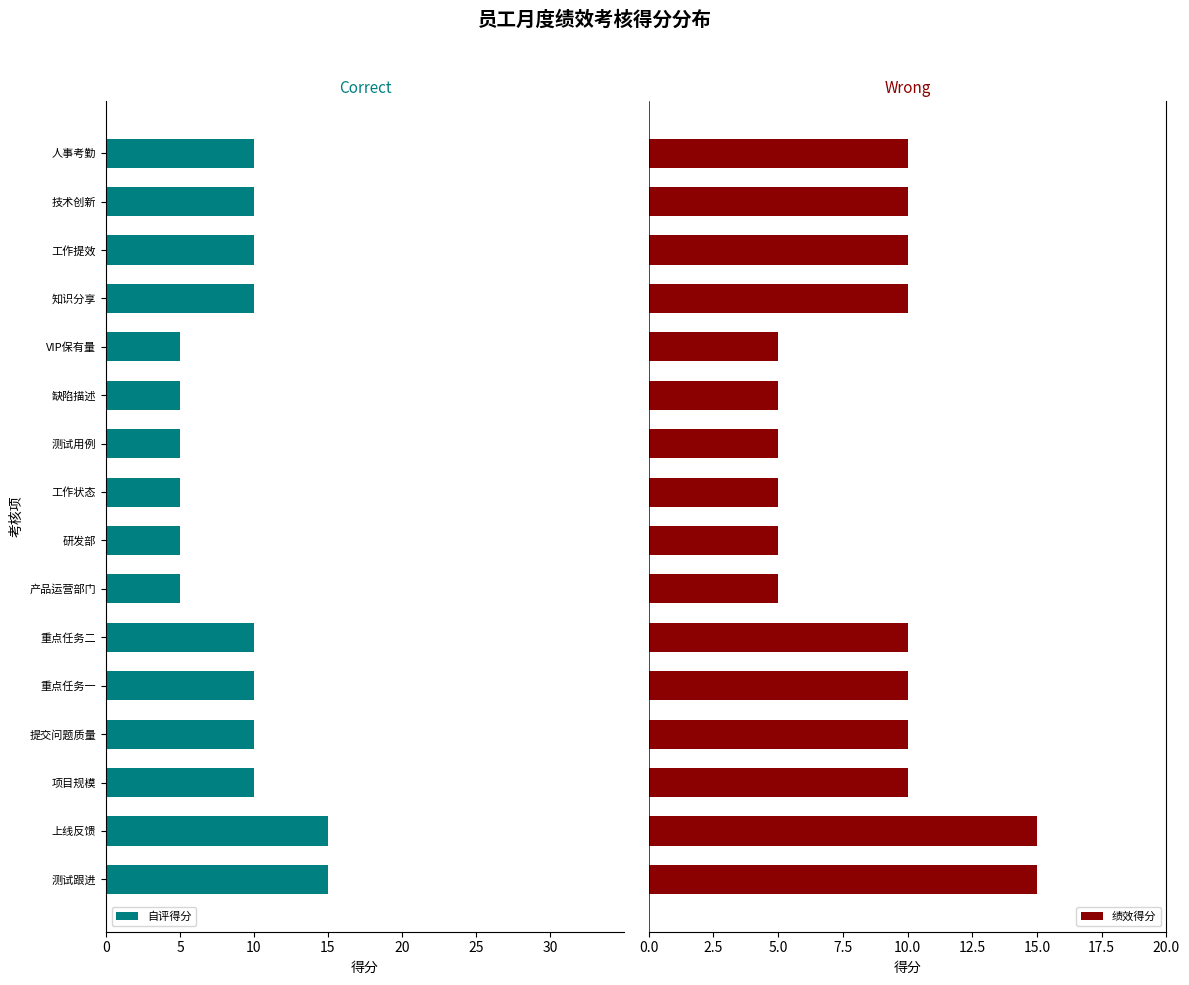

What is the minimum value for 绩效得分?

5